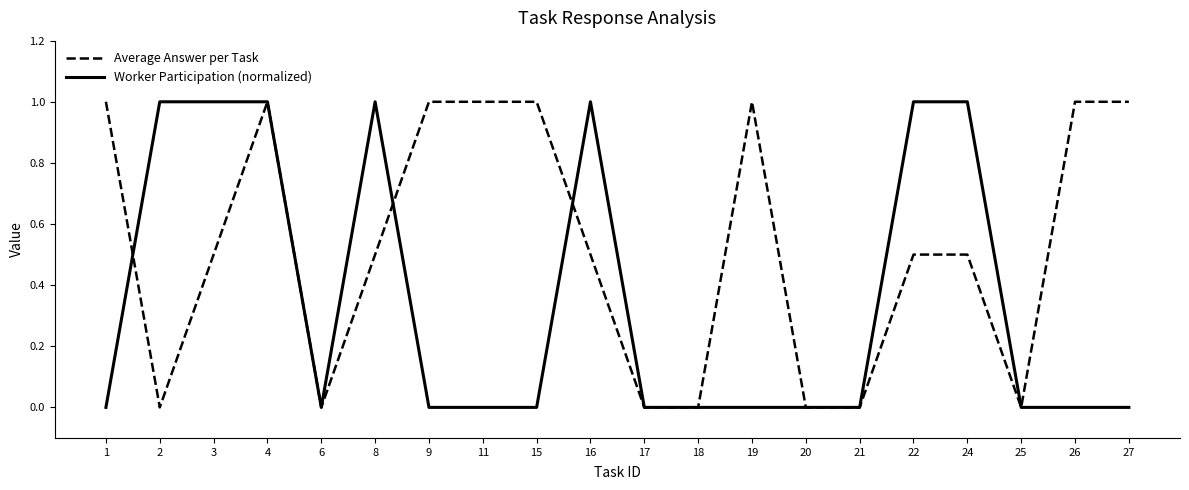

How many lines are shown in the chart?

2